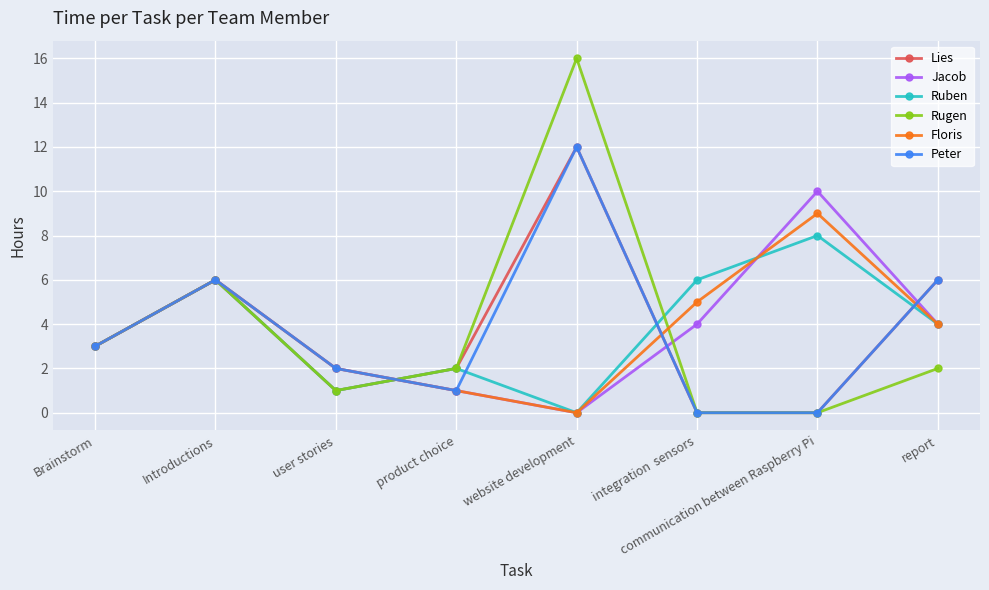

How many data points in Jacob are less than 4?

4